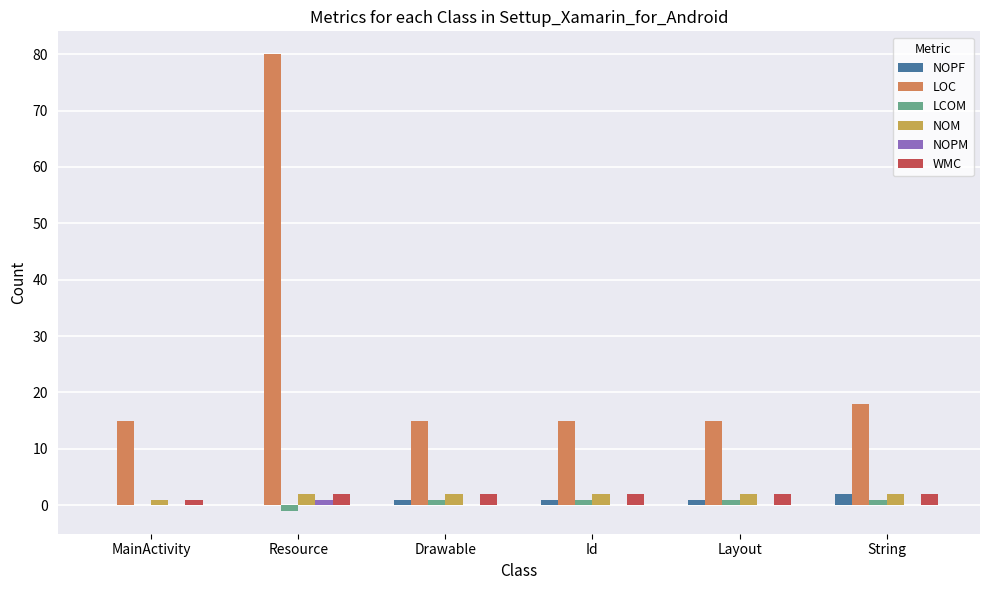

What is the spread (max minus min) of values at MainActivity?

15